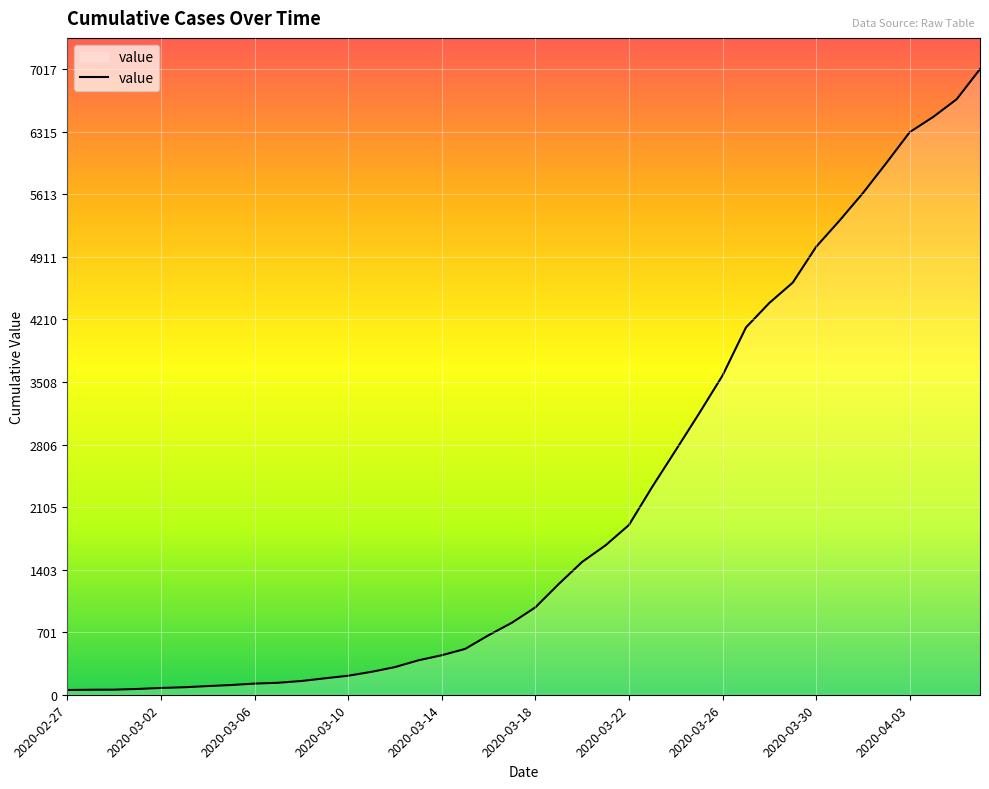

What is the greatest value displayed?

7017